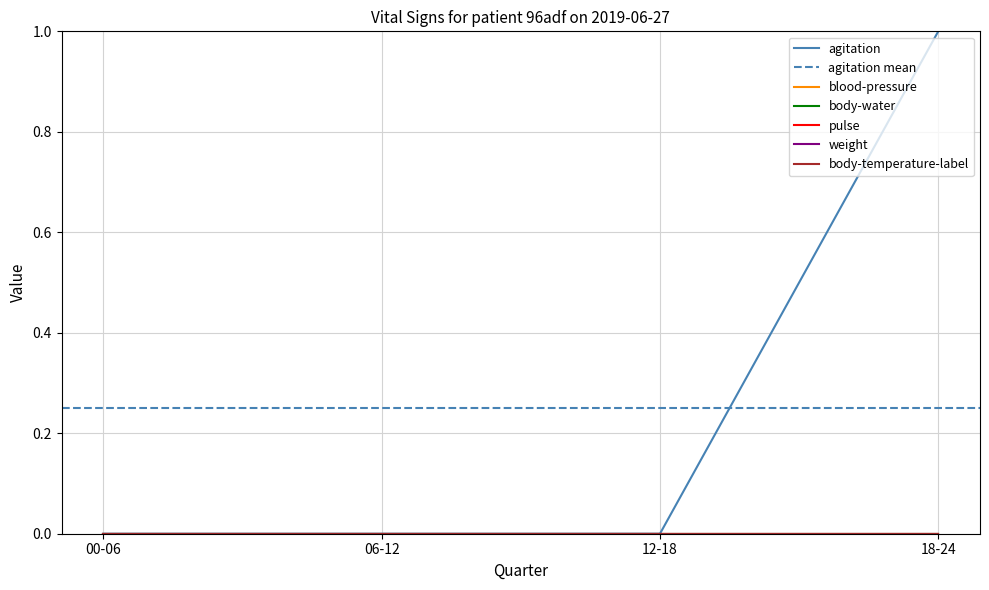

Count the number of data series in this chart.

6